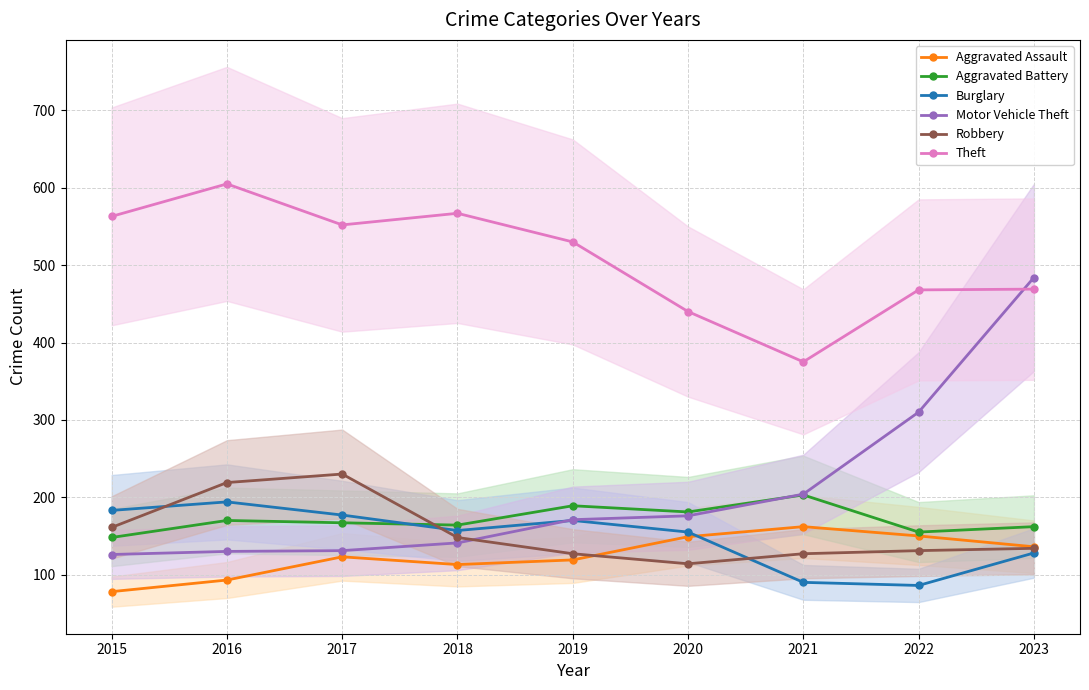

What is the spread (max minus min) of values at 2016?

512